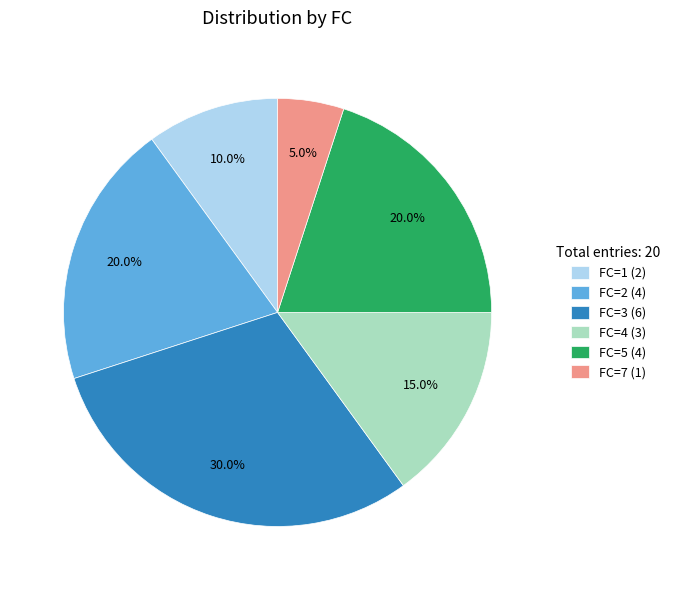

Which slice is the smallest?

FC=7 (1)